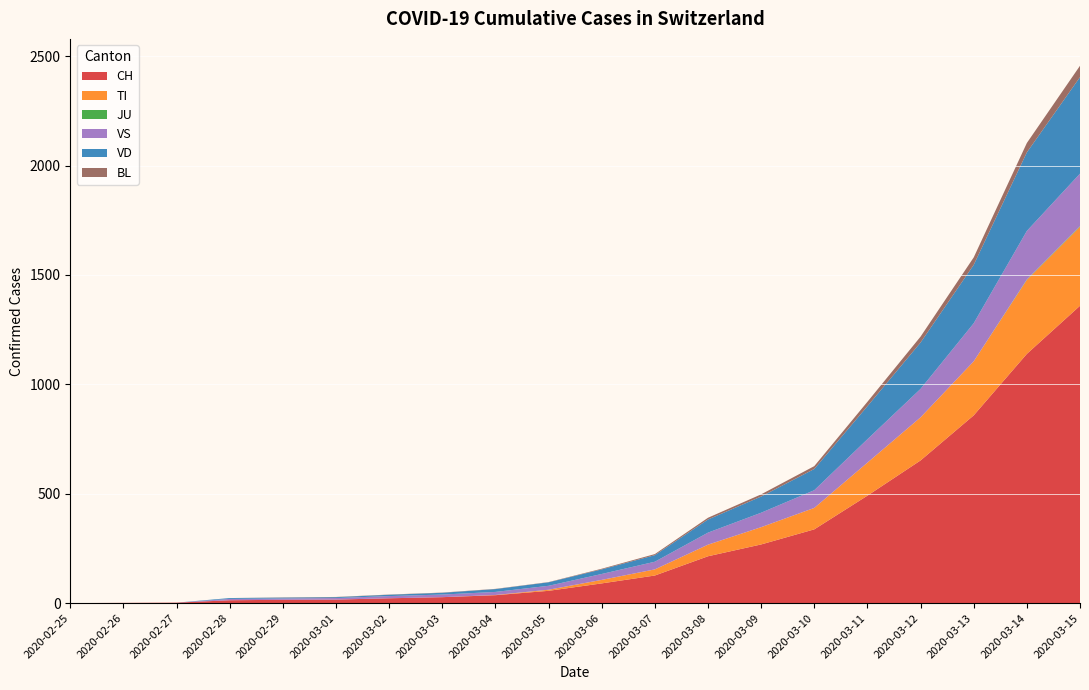

Reading left to right, transcribe all the data shown in this chart.

CH: 2020-02-25=0	2020-02-26=1	2020-02-27=2	2020-02-28=13	2020-02-29=15	2020-03-01=16	2020-03-02=22	2020-03-03=27	2020-03-04=36	2020-03-05=56	2020-03-06=90	2020-03-07=126	2020-03-08=214	2020-03-09=268	2020-03-10=337	2020-03-11=491	2020-03-12=652	2020-03-13=858	2020-03-14=1139	2020-03-15=1359
TI: 2020-02-25=0	2020-02-26=0	2020-02-27=0	2020-02-28=0	2020-02-29=0	2020-03-01=0	2020-03-02=0	2020-03-03=0	2020-03-04=1	2020-03-05=5	2020-03-06=16	2020-03-07=28	2020-03-08=53	2020-03-09=79	2020-03-10=98	2020-03-11=151	2020-03-12=197	2020-03-13=247	2020-03-14=338	2020-03-15=361
JU: 2020-02-25=0	2020-02-26=0	2020-02-27=0	2020-02-28=0	2020-02-29=0	2020-03-01=0	2020-03-02=0	2020-03-03=0	2020-03-04=0	2020-03-05=0	2020-03-06=0	2020-03-07=0	2020-03-08=0	2020-03-09=0	2020-03-10=0	2020-03-11=0	2020-03-12=0	2020-03-13=0	2020-03-14=2	2020-03-15=3
VS: 2020-02-25=0	2020-02-26=0	2020-02-27=0	2020-02-28=6	2020-02-29=6	2020-03-01=7	2020-03-02=10	2020-03-03=12	2020-03-04=14	2020-03-05=18	2020-03-06=27	2020-03-07=35	2020-03-08=55	2020-03-09=66	2020-03-10=81	2020-03-11=107	2020-03-12=130	2020-03-13=174	2020-03-14=222	2020-03-15=240
VD: 2020-02-25=0	2020-02-26=0	2020-02-27=0	2020-02-28=4	2020-02-29=4	2020-03-01=4	2020-03-02=6	2020-03-03=8	2020-03-04=13	2020-03-05=16	2020-03-06=21	2020-03-07=30	2020-03-08=60	2020-03-09=74	2020-03-10=97	2020-03-11=151	2020-03-12=212	2020-03-13=267	2020-03-14=359	2020-03-15=441
BL: 2020-02-25=0	2020-02-26=0	2020-02-27=0	2020-02-28=0	2020-02-29=1	2020-03-01=1	2020-03-02=1	2020-03-03=1	2020-03-04=1	2020-03-05=1	2020-03-06=3	2020-03-07=5	2020-03-08=8	2020-03-09=10	2020-03-10=13	2020-03-11=20	2020-03-12=27	2020-03-13=34	2020-03-14=43	2020-03-15=52